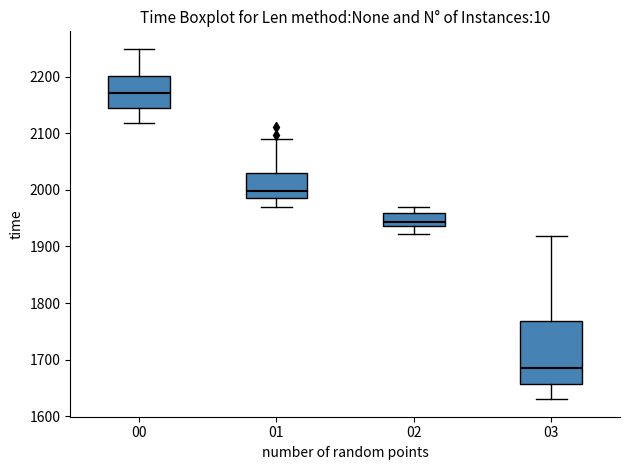

Which box has the highest median line?

00